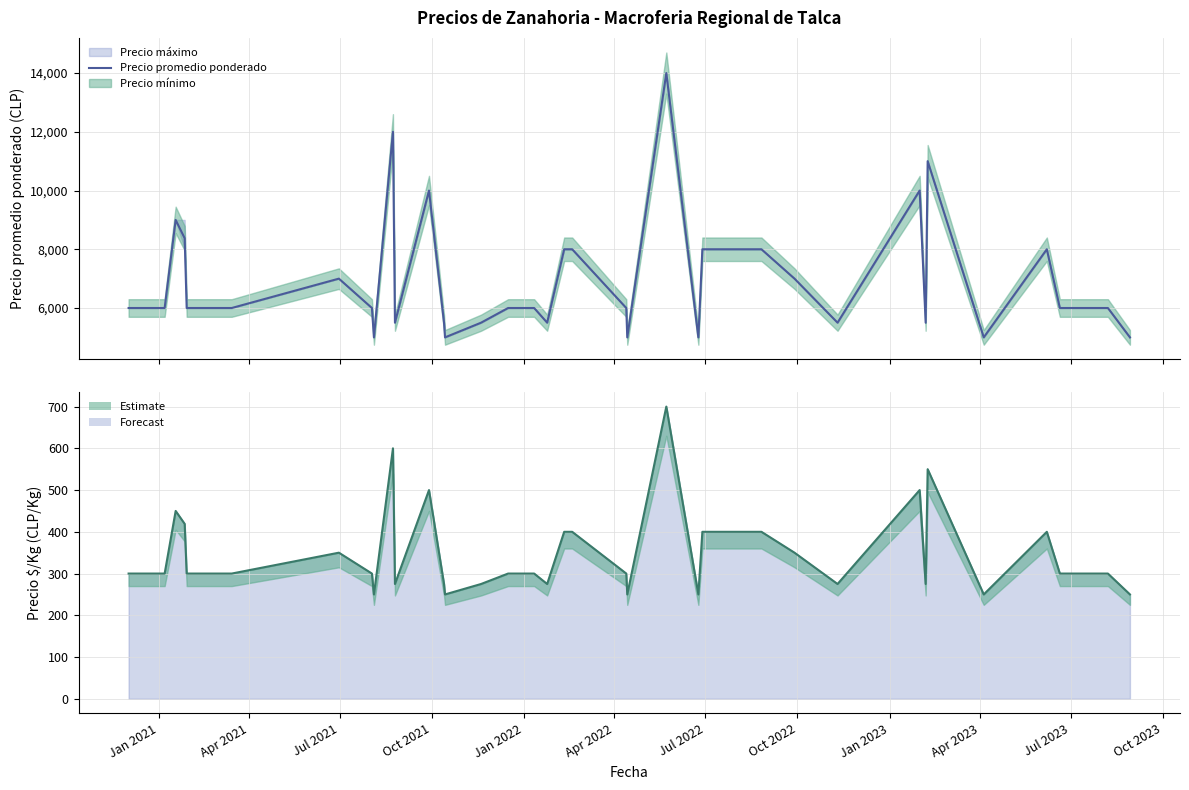

Reading right to left, list all the values displayed in this chart.

5000	6000	6000	6000	8000	5000	11000	5500	10000	5500	7000	8000	8000	8000	8000	5000	14000	5000	6000	8000	8000	8000	5500	6000	6000	5500	5000	5500	10000	5500	12000	5000	6000	7000	6000	6000	8375	9000	6000	6000